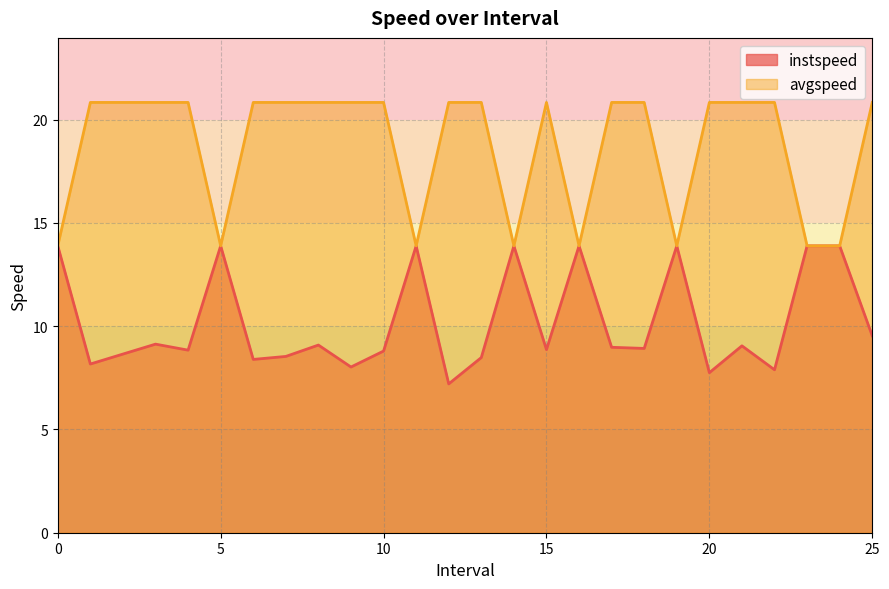

What position from the left is 6.0?

7